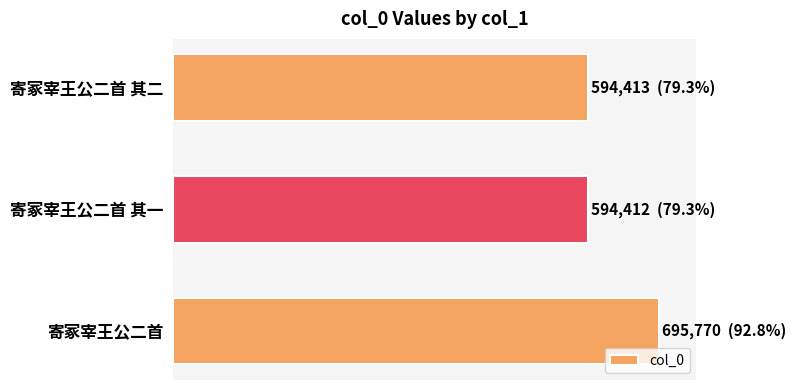

Does the chart contain any negative values?

No